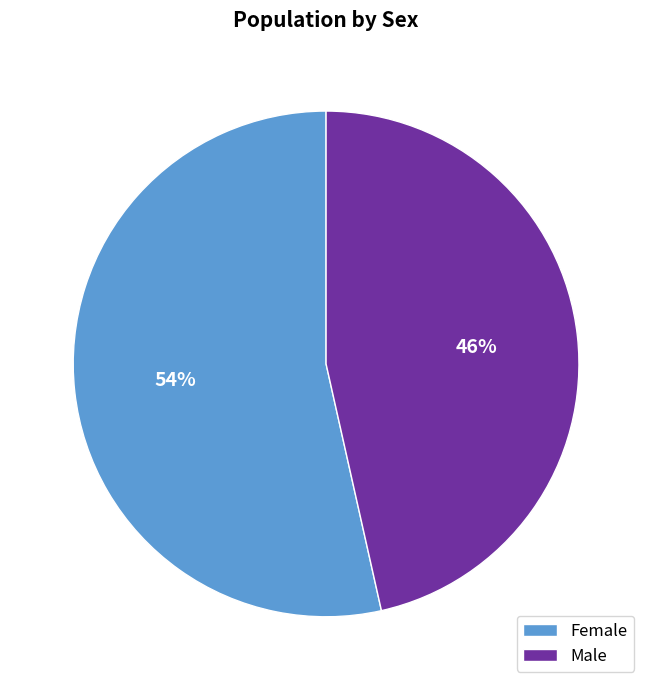

Is it true that Female is 54% of the pie?

True